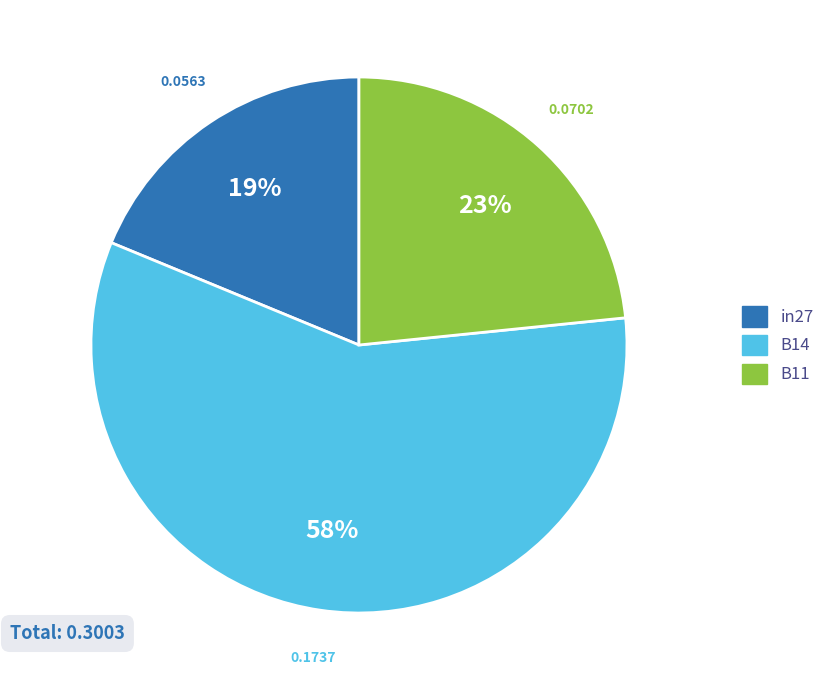

To the nearest percent, what is the average slice percentage?

33%